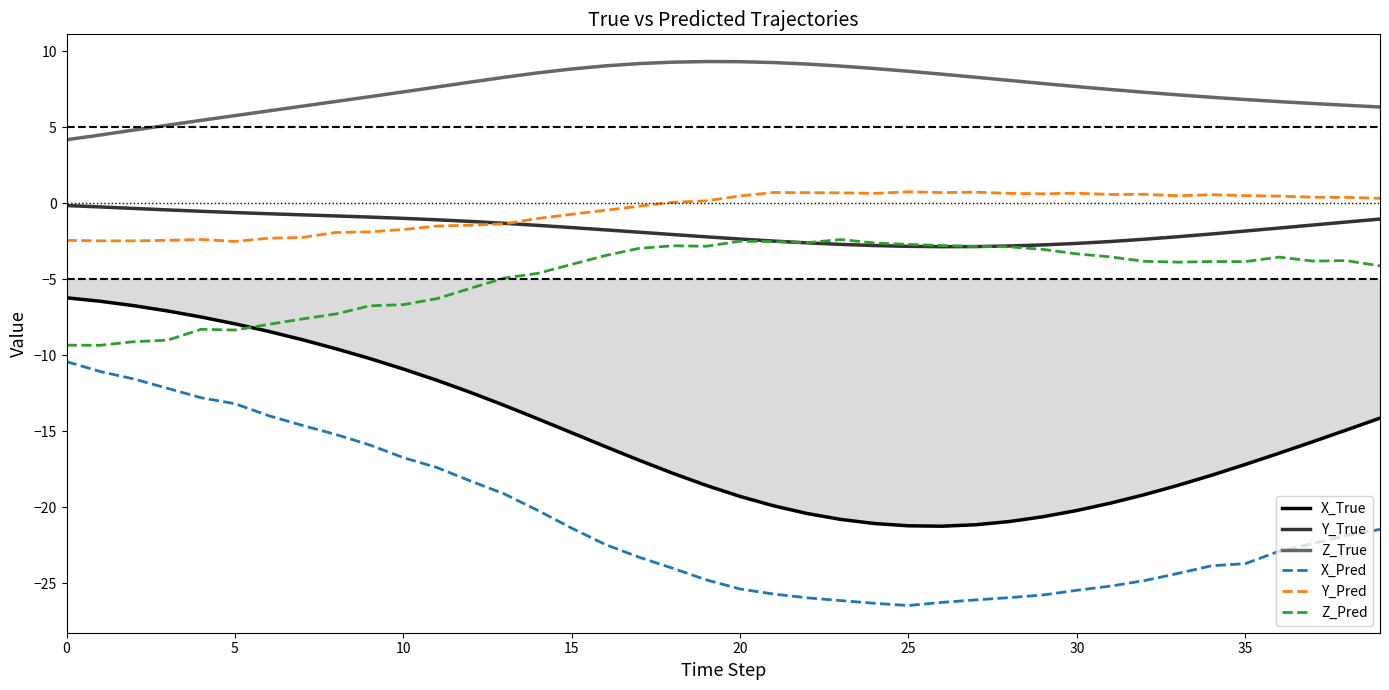

What is the sum of all Z_True values?

297.5